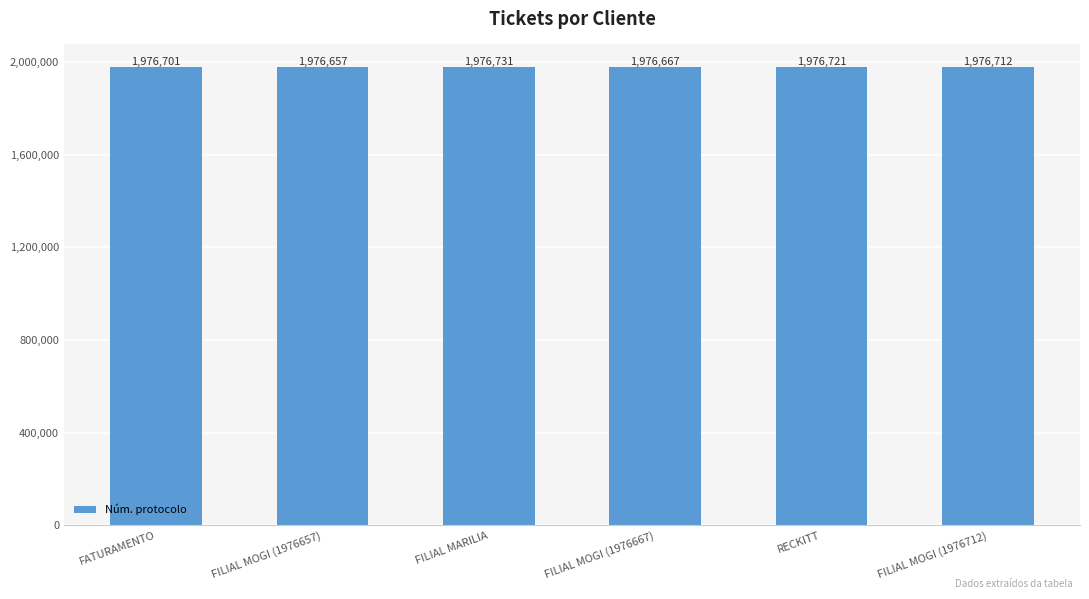

At which category does the chart reach its peak across all series?

FILIAL MARILIA